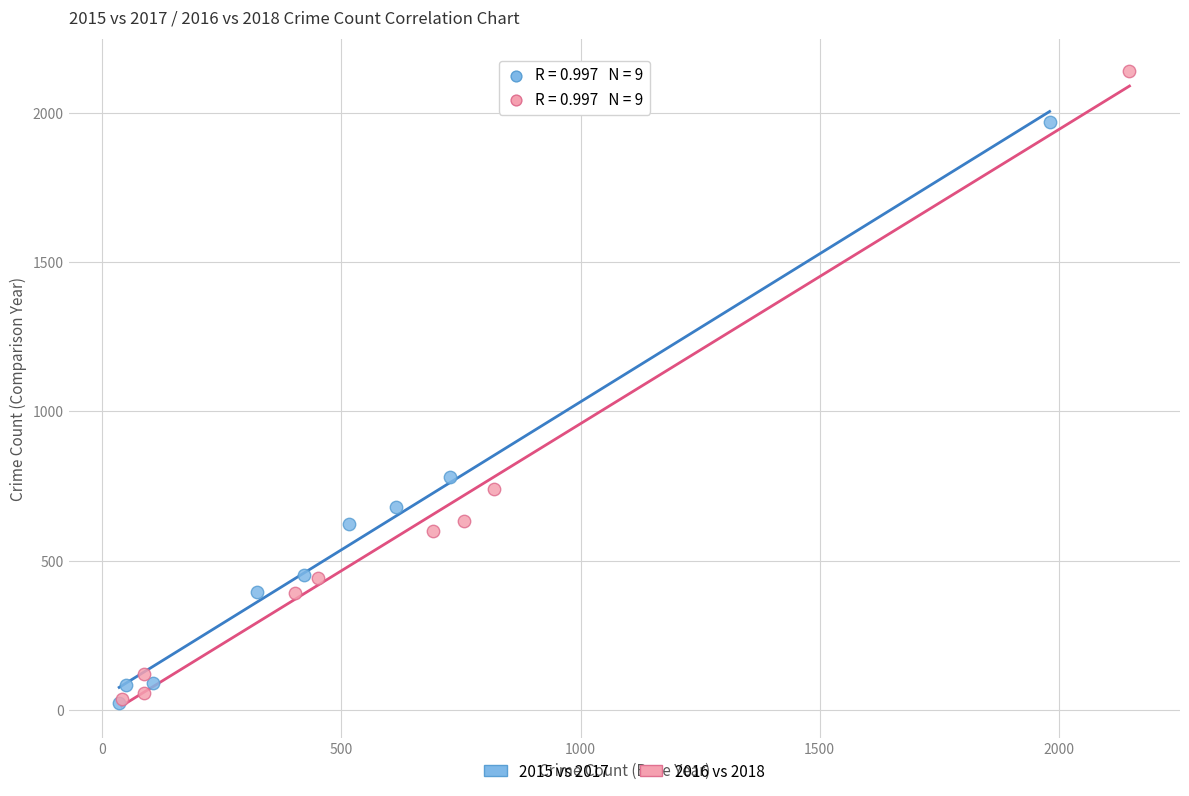

Which series reaches the maximum Y coordinate?

2016 vs 2018